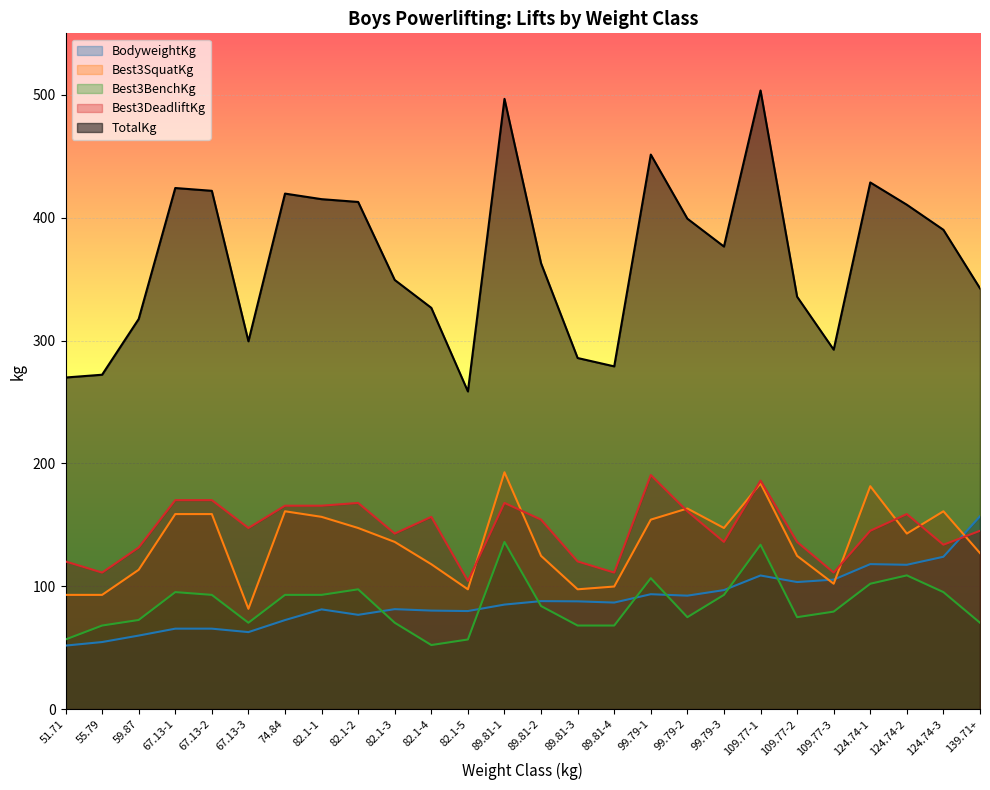

Where does the Best3DeadliftKg series first go above 147?

67.13-1